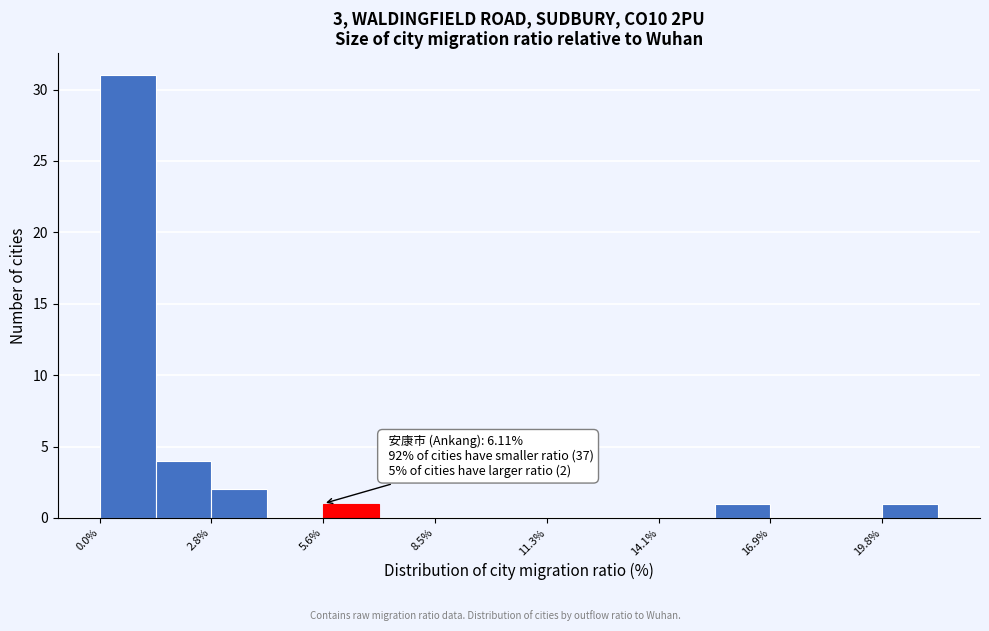

Around what value on the x-axis is the tallest bar? Give the approximate position of its centre, as read against the axis.

0.5